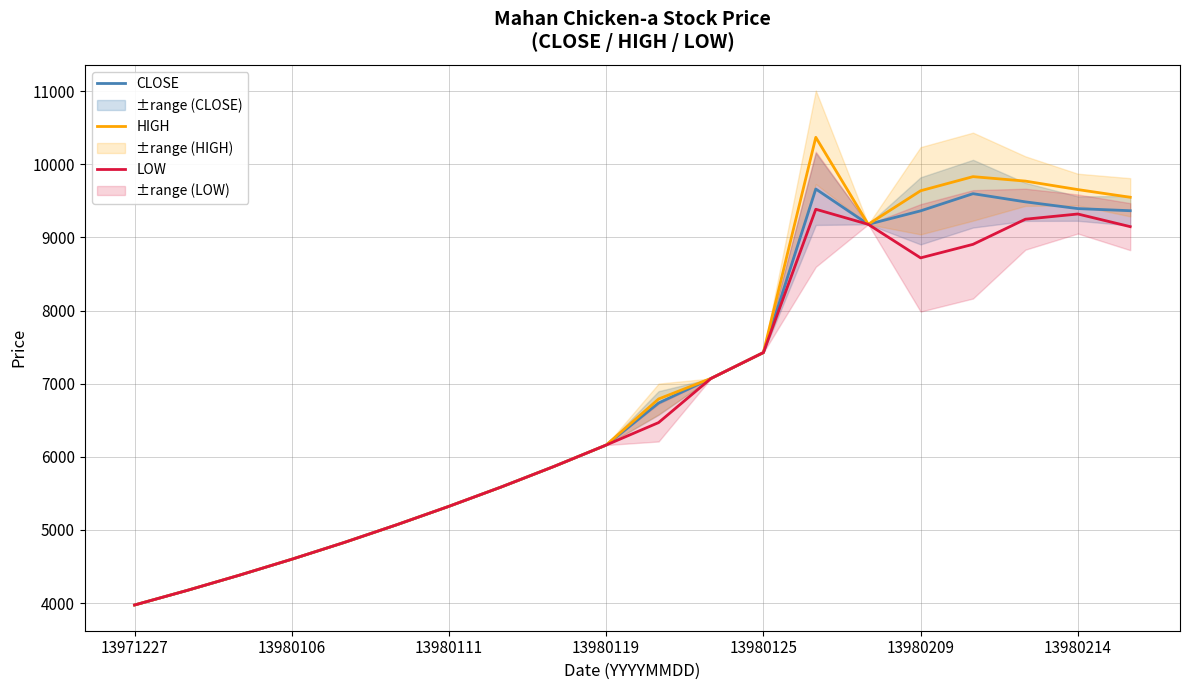

At which category is the sum across all series the highest?

13